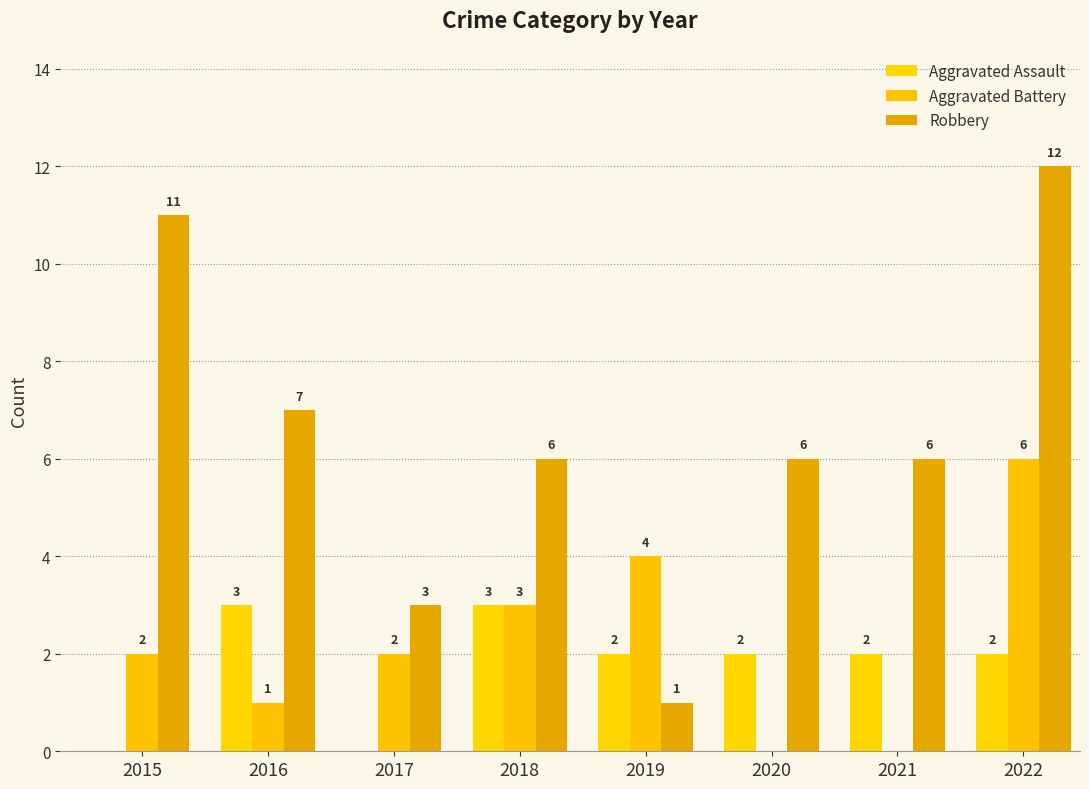

Is the value of Aggravated Assault at 2021 greater than the value of Aggravated Battery at 2018?

No